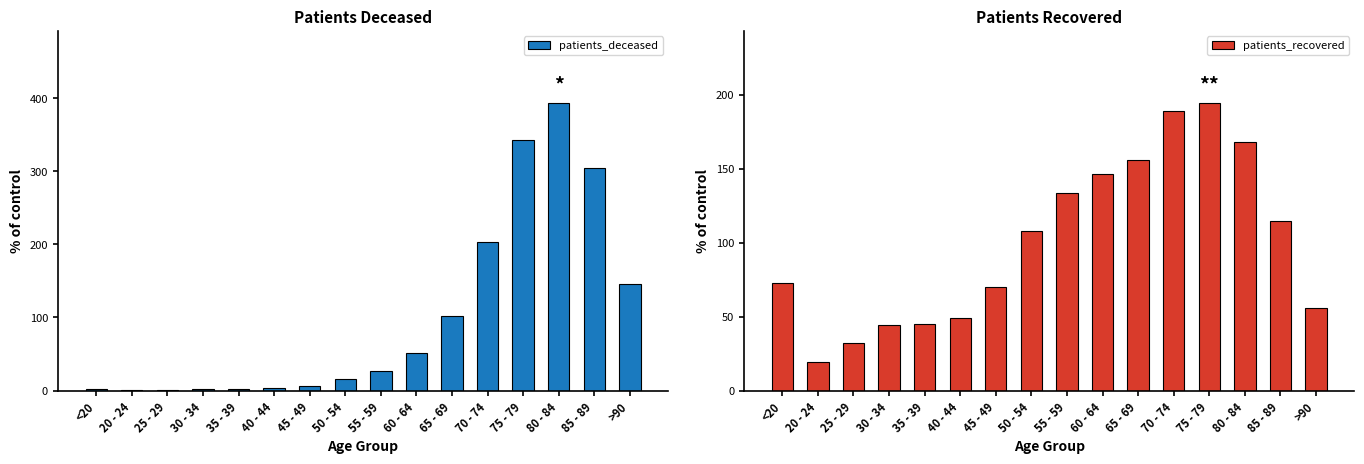

Is it true that patients_deceased equals 3.7 at 45 - 49?

False